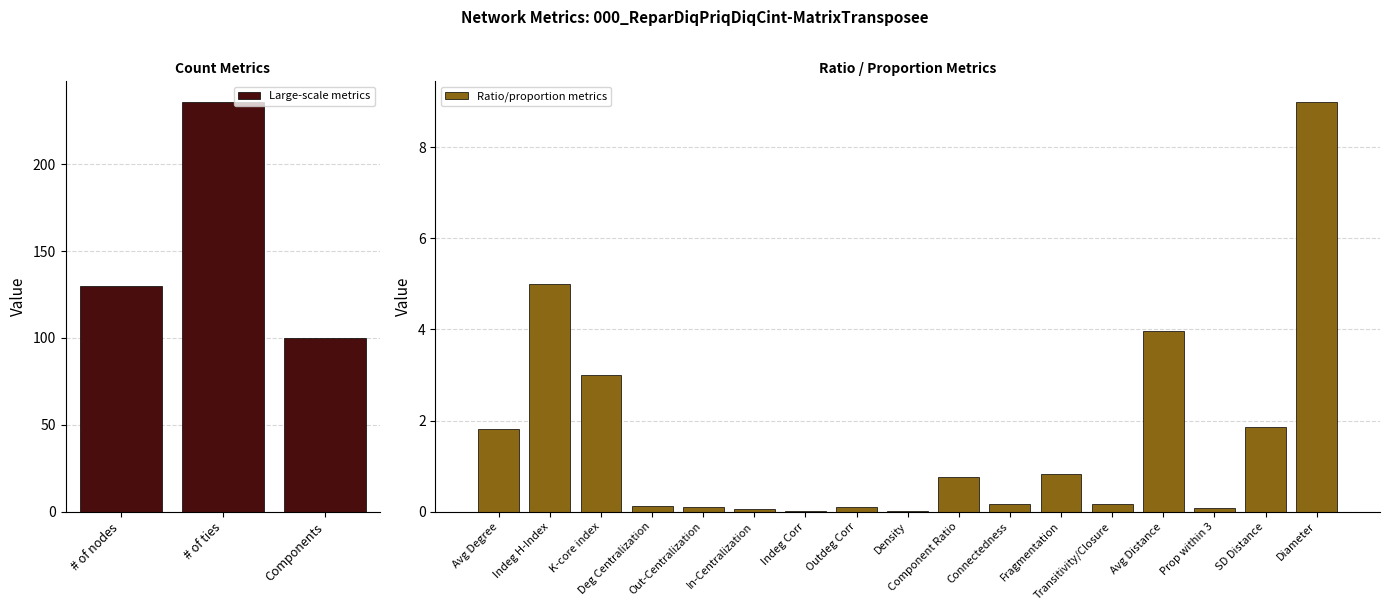

Count the number of data series in this chart.

1